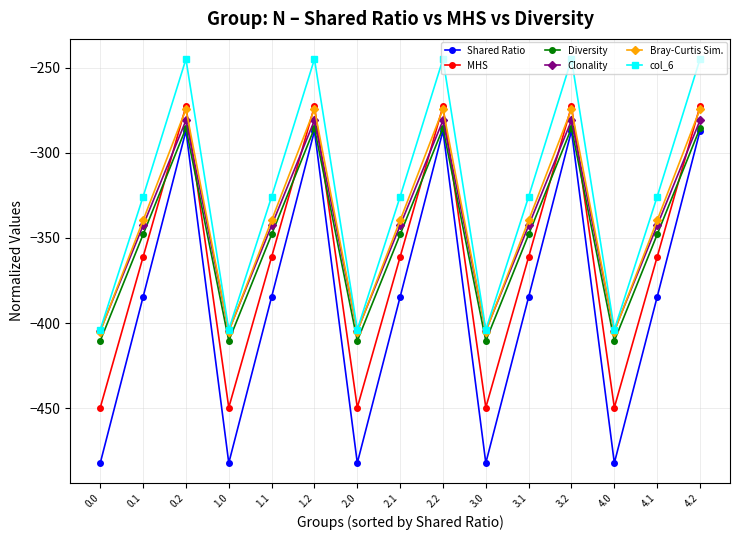

Where is the first local minimum for MHS?

1.0